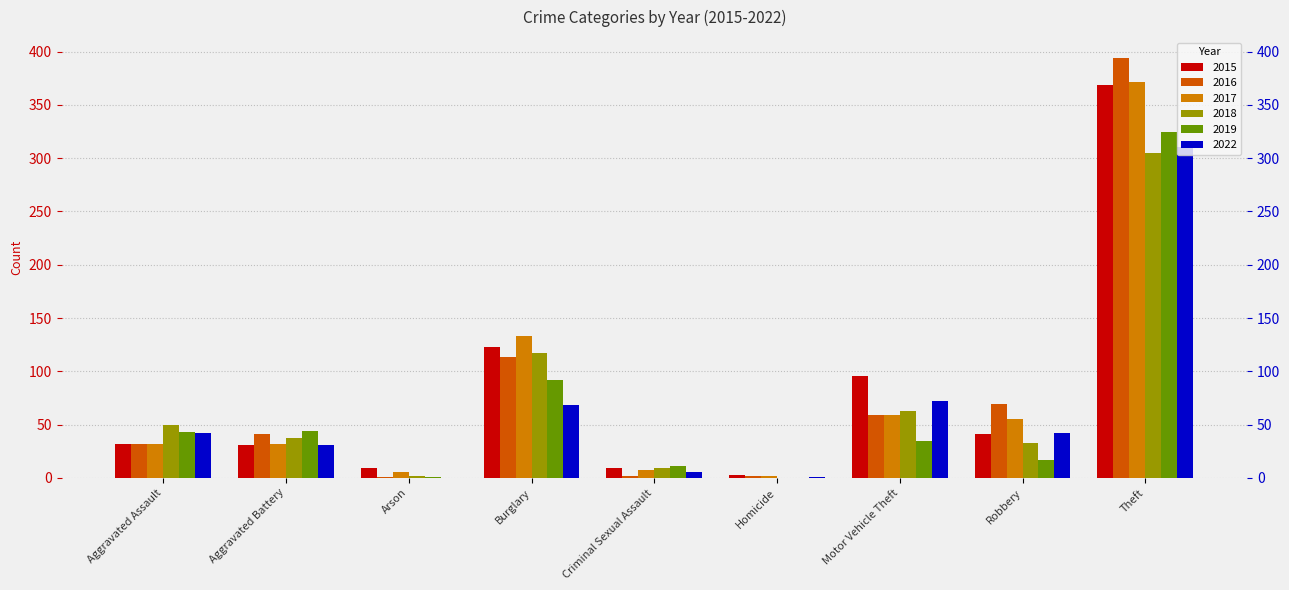

At how many categories does at least one series exceed 313?

1